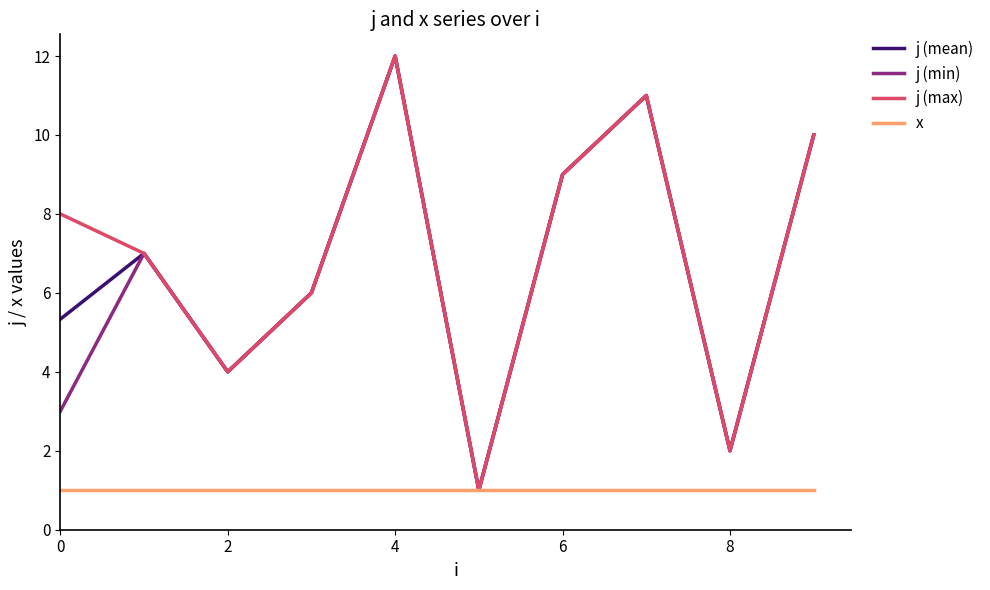

What is the maximum value shown in the chart?

12.0